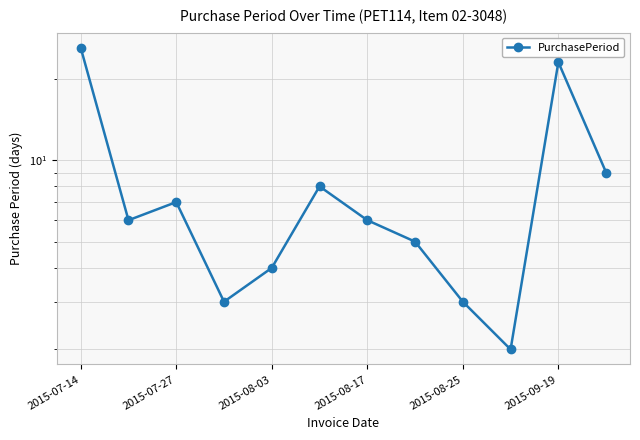

Reading left to right, transcribe all the data shown in this chart.

26	6	7	3	4	8	6	5	3	2	23	9